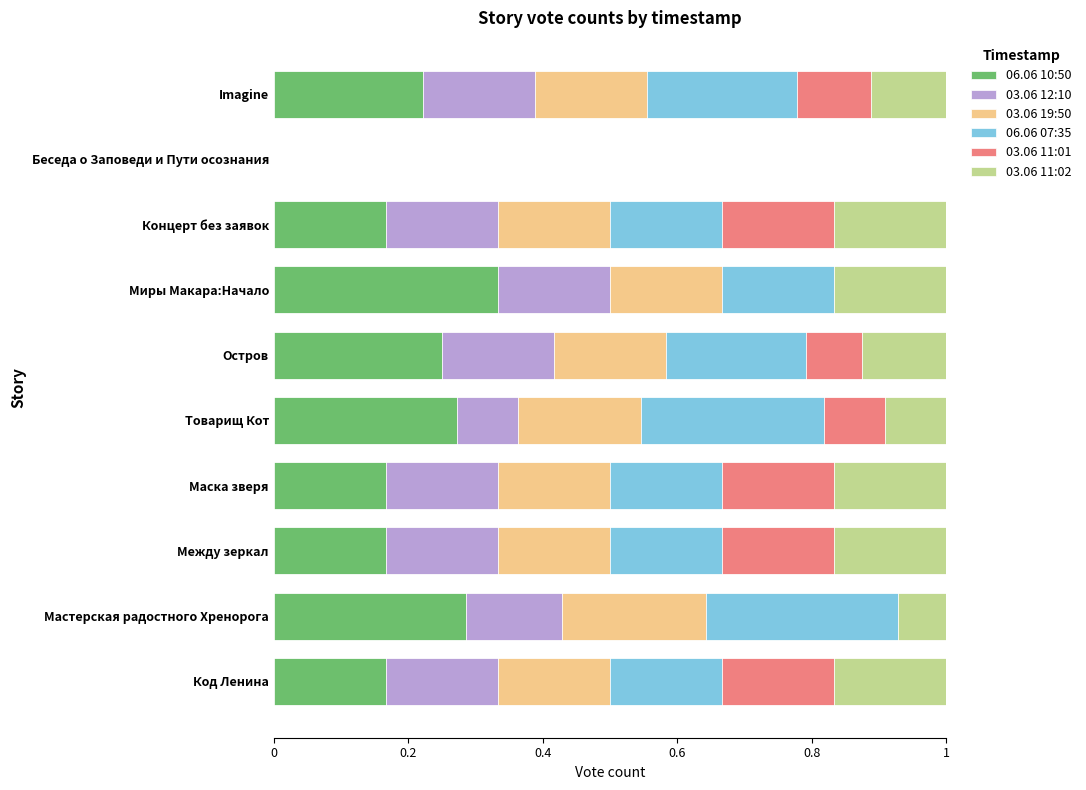

The 06.06 10:50 series shows 0.2 at Код Ленина. True or false?

True